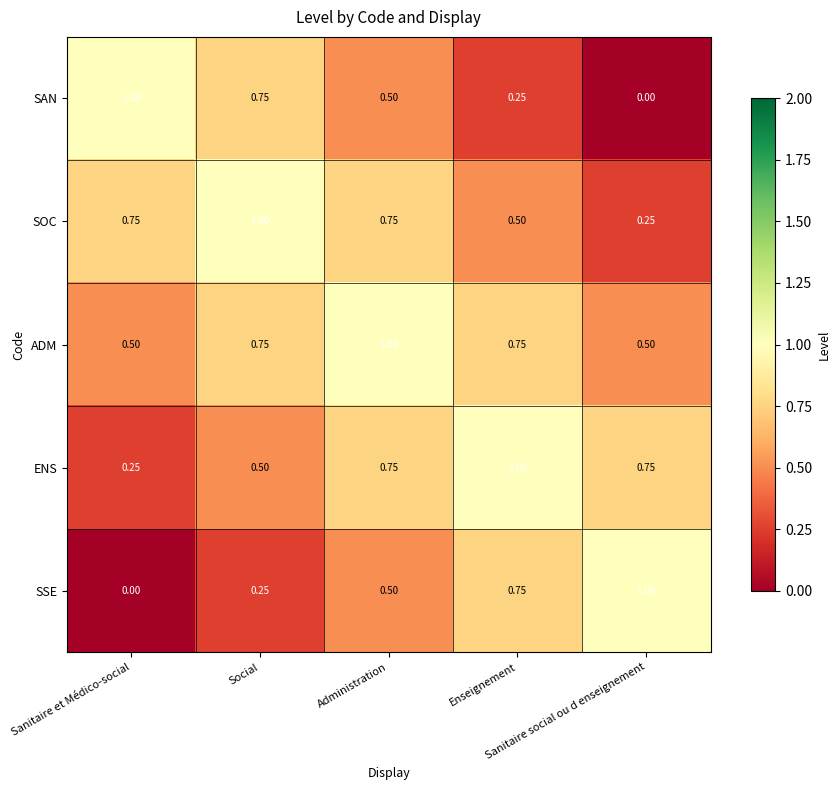

Which series has the largest total across all categories?

ADM